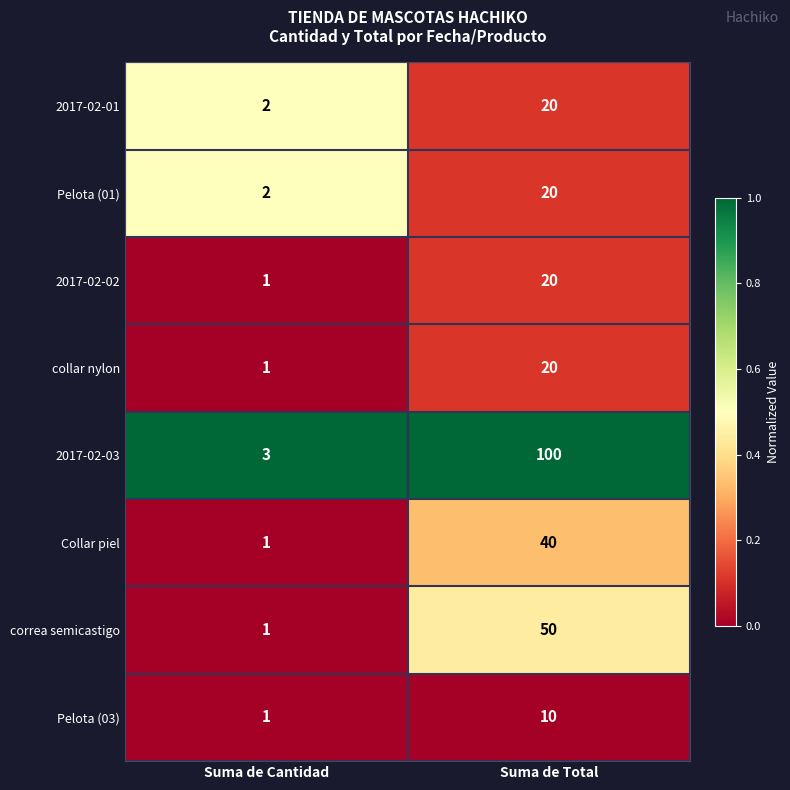

Reading right to left, extract all data points from this chart.

2017-02-01: Suma de Total=20	Suma de Cantidad=2
Pelota (01): Suma de Total=20	Suma de Cantidad=2
2017-02-02: Suma de Total=20	Suma de Cantidad=1
collar nylon: Suma de Total=20	Suma de Cantidad=1
2017-02-03: Suma de Total=100	Suma de Cantidad=3
Collar piel: Suma de Total=40	Suma de Cantidad=1
correa semicastigo: Suma de Total=50	Suma de Cantidad=1
Pelota (03): Suma de Total=10	Suma de Cantidad=1